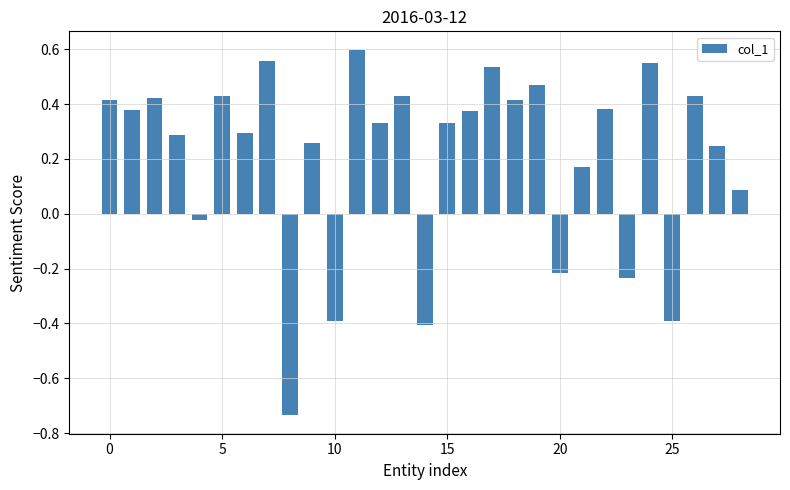

What is the difference between the maximum and minimum values?

1.3